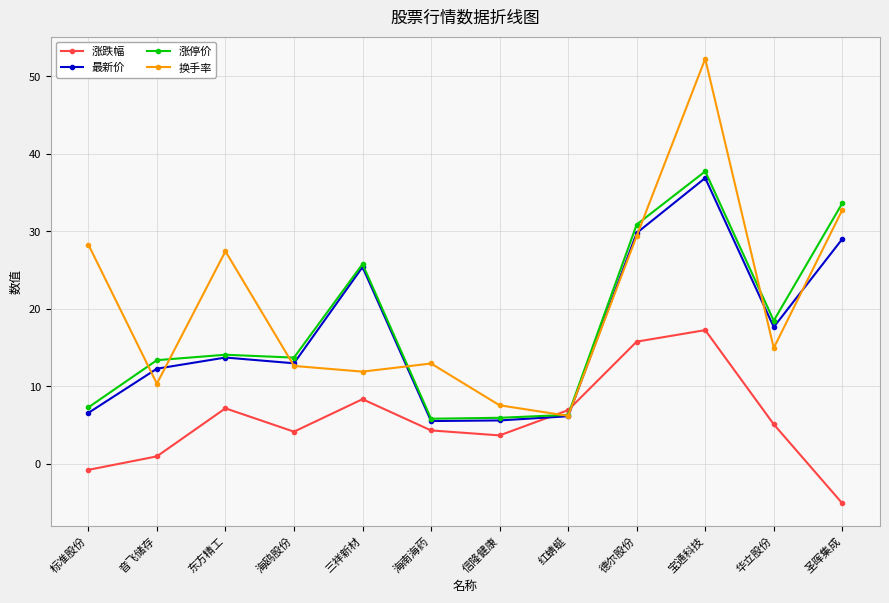

In 最新价, how many points are lower than both neighbors (excluding endpoints)?

3